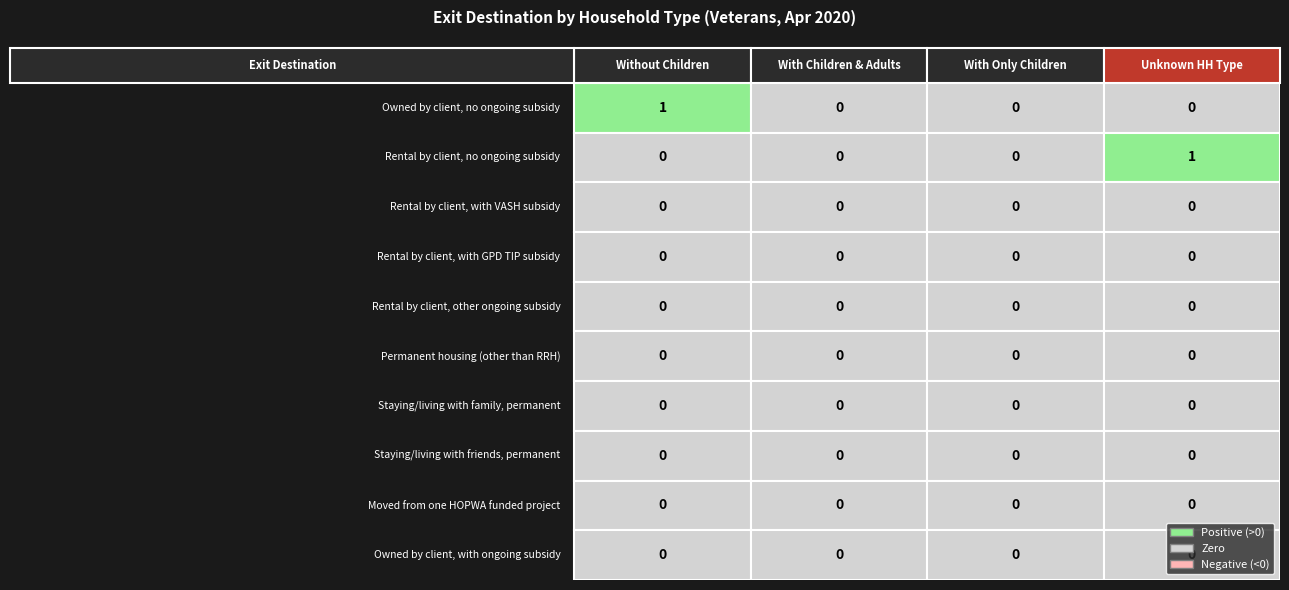

Reading right to left, list all the values displayed in this chart.

without_children: Owned by client, with ongoing subsidy=0	Moved from one HOPWA funded project=0	Staying/living with friends, permanent=0	Staying/living with family, permanent=0	Permanent housing (other than RRH)=0	Rental by client, other ongoing subsidy=0	Rental by client, with GPD TIP subsidy=0	Rental by client, with VASH subsidy=0	Rental by client, no ongoing subsidy=0	Owned by client, no ongoing subsidy=1
with_children_and_adults: Owned by client, with ongoing subsidy=0	Moved from one HOPWA funded project=0	Staying/living with friends, permanent=0	Staying/living with family, permanent=0	Permanent housing (other than RRH)=0	Rental by client, other ongoing subsidy=0	Rental by client, with GPD TIP subsidy=0	Rental by client, with VASH subsidy=0	Rental by client, no ongoing subsidy=0	Owned by client, no ongoing subsidy=0
with_only_children: Owned by client, with ongoing subsidy=0	Moved from one HOPWA funded project=0	Staying/living with friends, permanent=0	Staying/living with family, permanent=0	Permanent housing (other than RRH)=0	Rental by client, other ongoing subsidy=0	Rental by client, with GPD TIP subsidy=0	Rental by client, with VASH subsidy=0	Rental by client, no ongoing subsidy=0	Owned by client, no ongoing subsidy=0
unknown_household_type: Owned by client, with ongoing subsidy=0	Moved from one HOPWA funded project=0	Staying/living with friends, permanent=0	Staying/living with family, permanent=0	Permanent housing (other than RRH)=0	Rental by client, other ongoing subsidy=0	Rental by client, with GPD TIP subsidy=0	Rental by client, with VASH subsidy=0	Rental by client, no ongoing subsidy=1	Owned by client, no ongoing subsidy=0